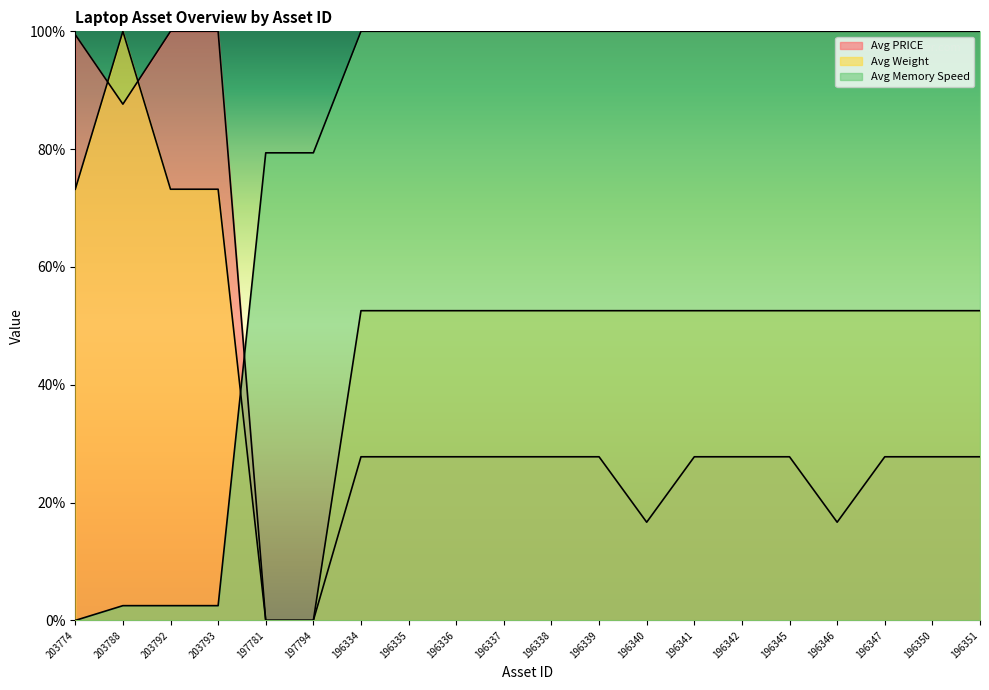

Is the value of Avg Weight at 196350 greater than the value of Avg PRICE at 196346?

Yes